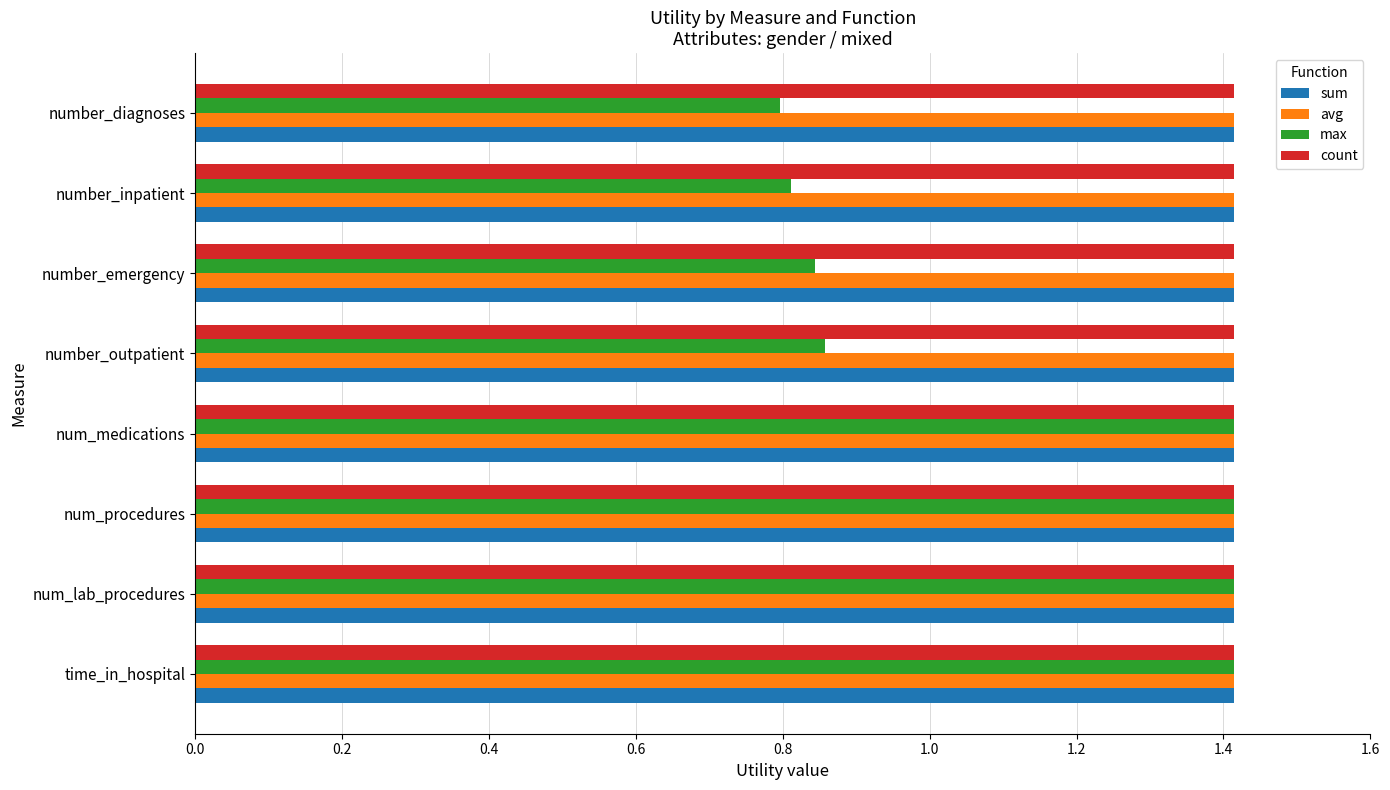

What is the sum of all sum values?

11.3